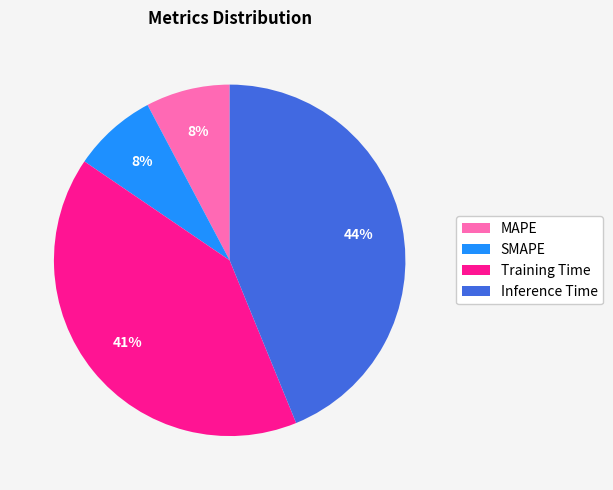

What percentage is the MAPE slice, to the nearest percent?

8%